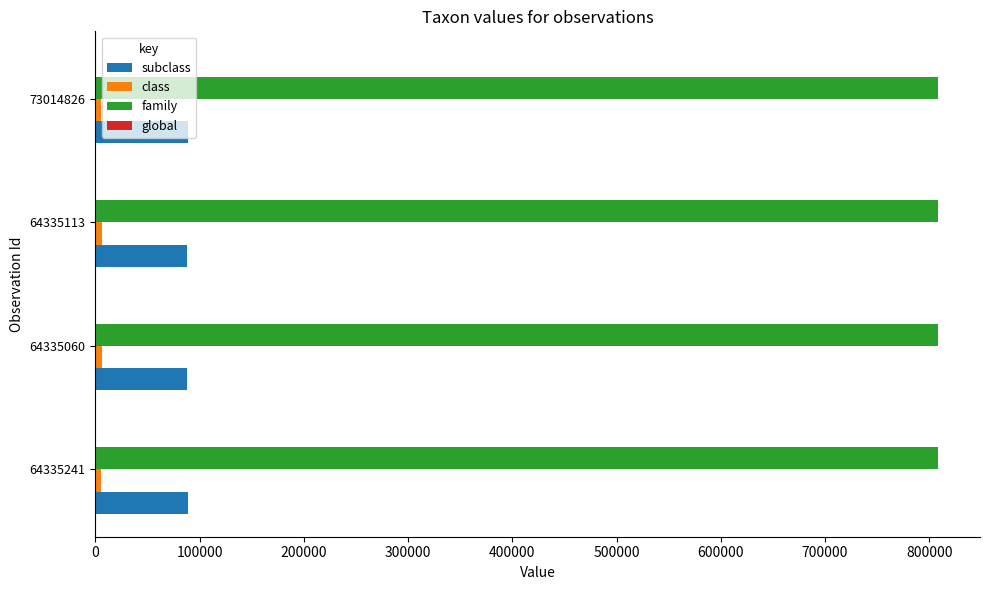

What is the sum of all family values?

3232716